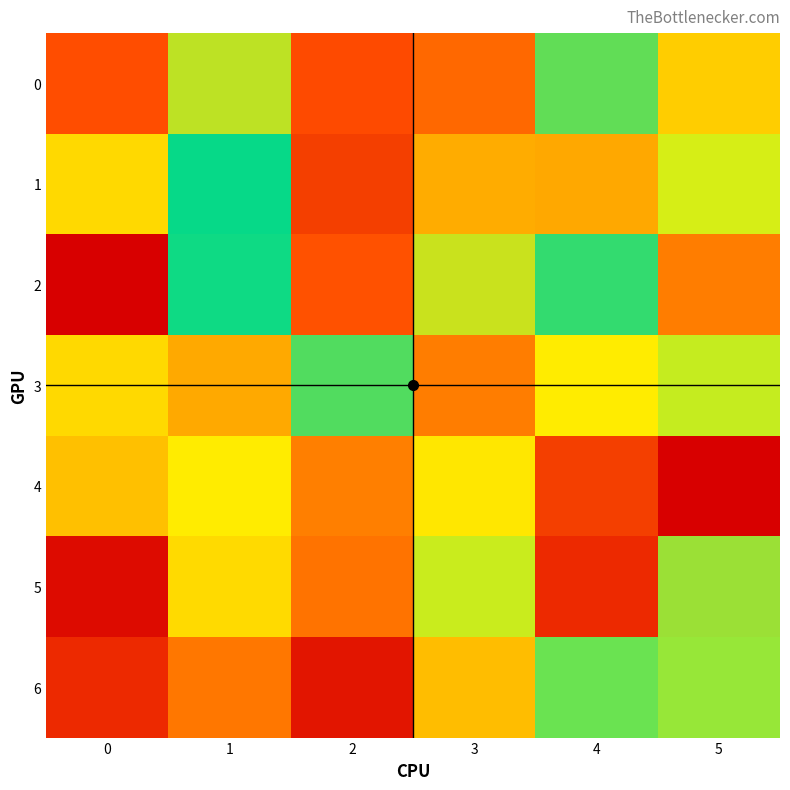

What is the total value across all series at 4?

42.4